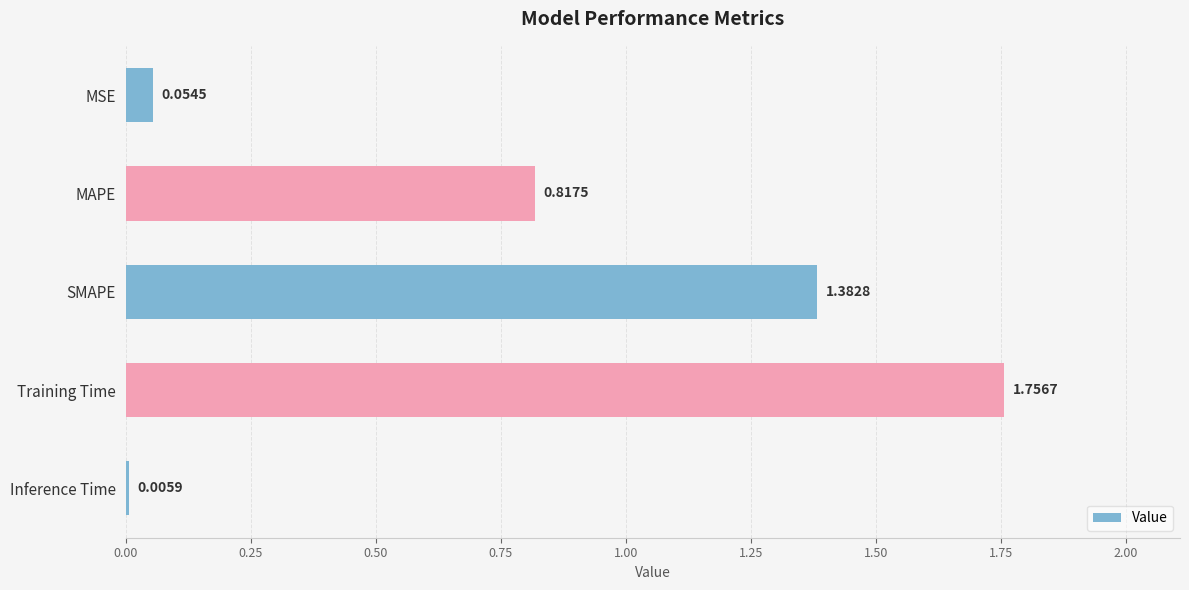

What is the sum of all values?

4.0